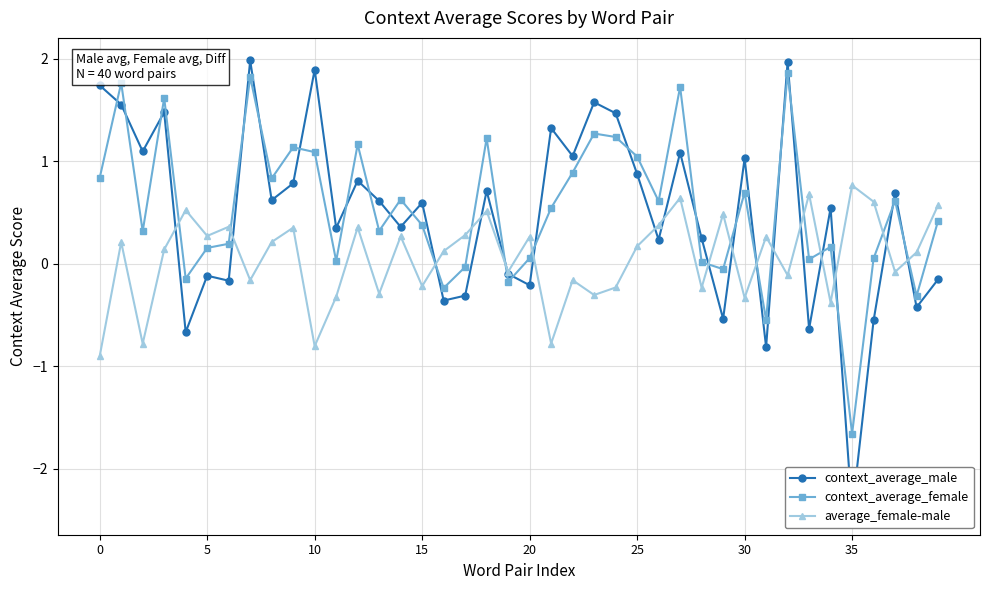

Rank the series by their maximum value, from highest to lowest.

context_average_male, context_average_female, average_female-male